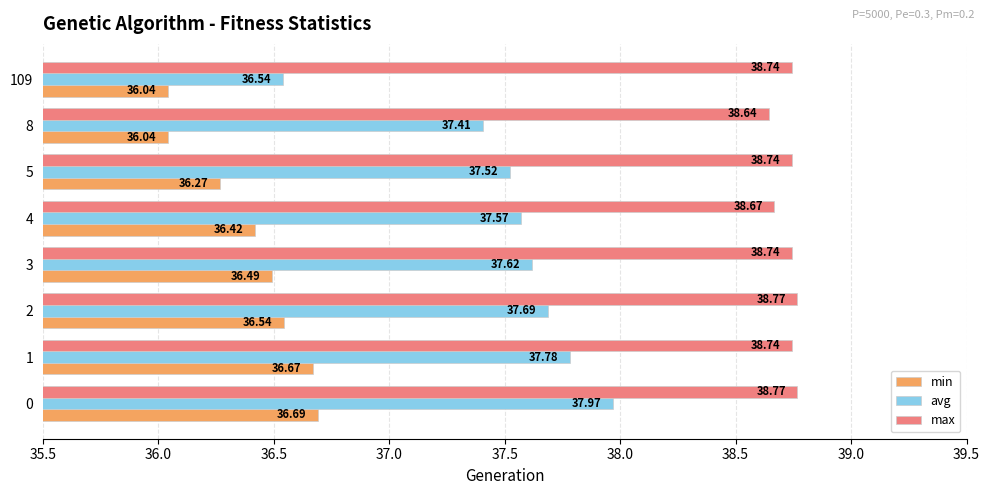

What is the sum of the min values at 2 and 109?

72.6